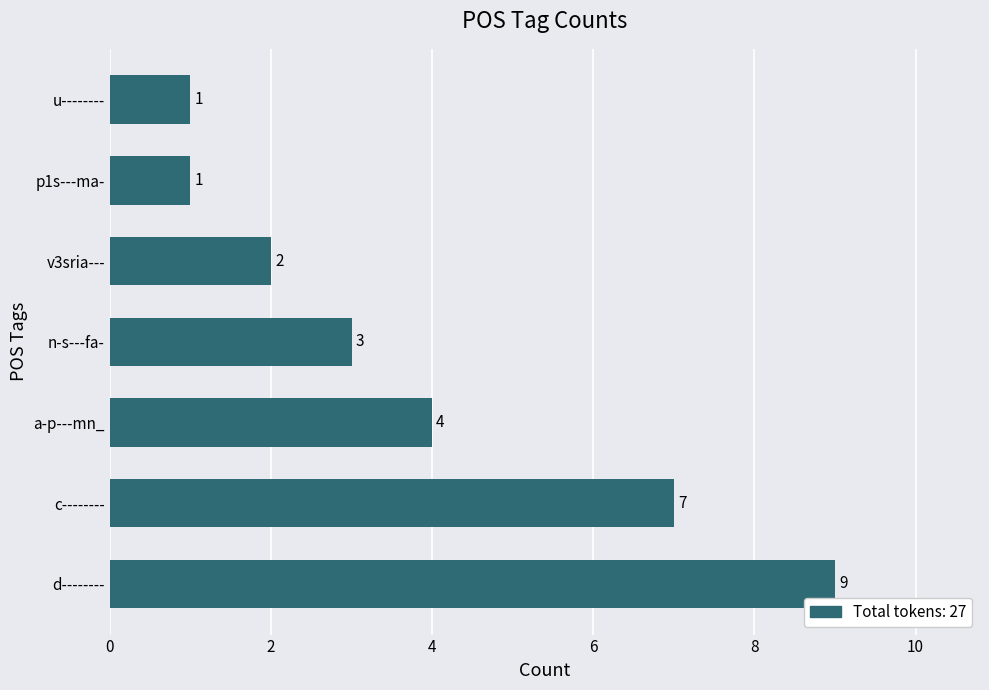

What is the difference between the values at a-p---mn_ and u--------?

3